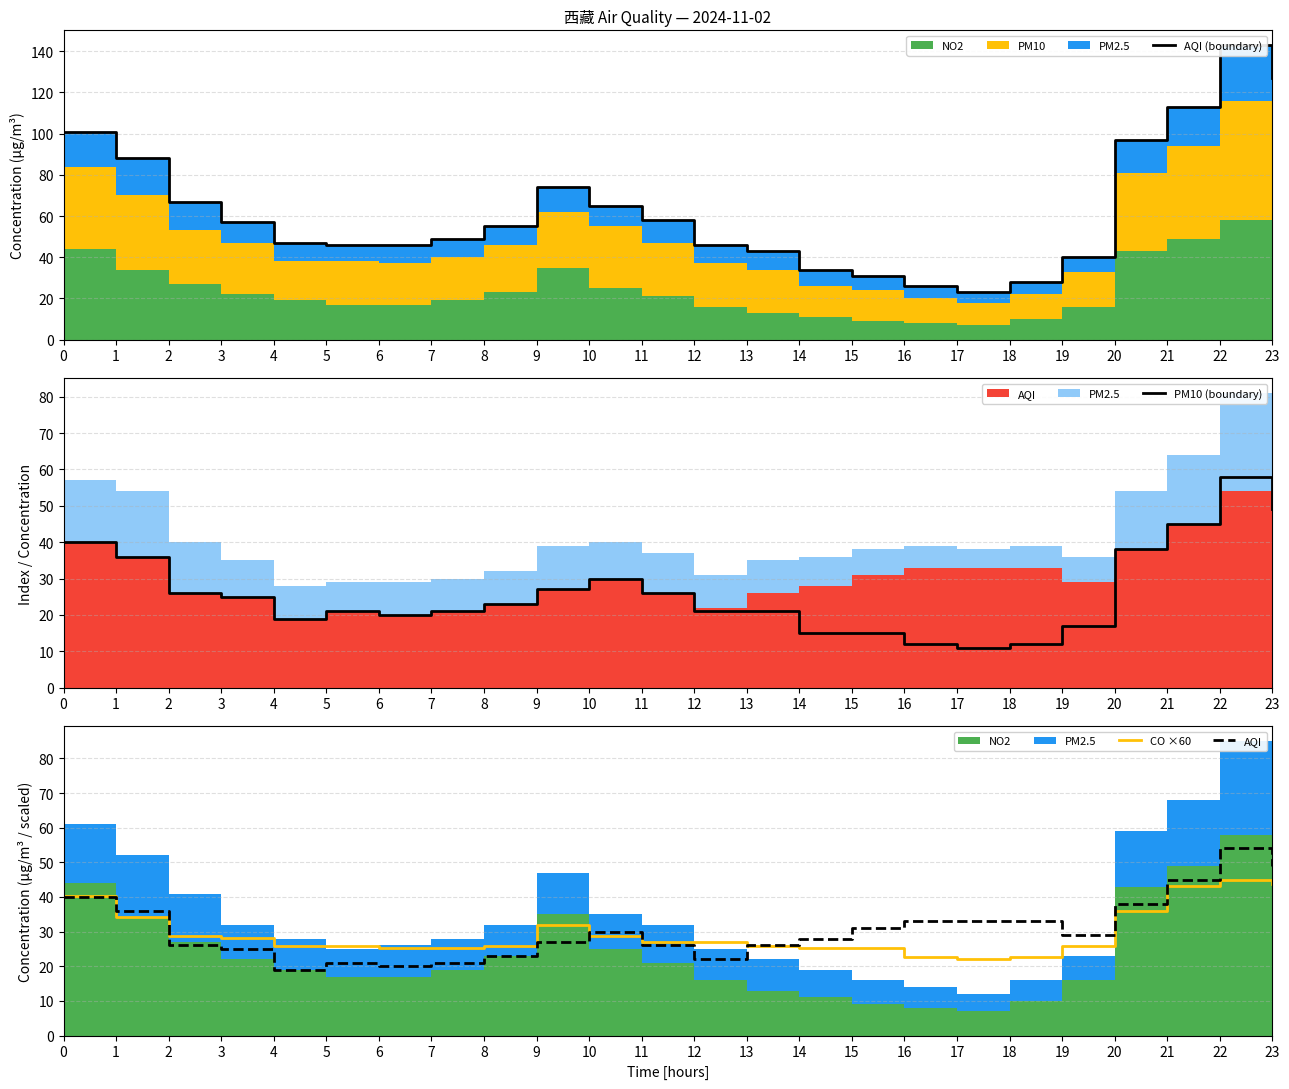

List the labels in order of CO ×60 value, smallest first.

17, 16, 18, 6, 7, 14, 15, 4, 5, 8, 13, 19, 11, 12, 3, 2, 10, 9, 1, 20, 0, 21, 23, 22